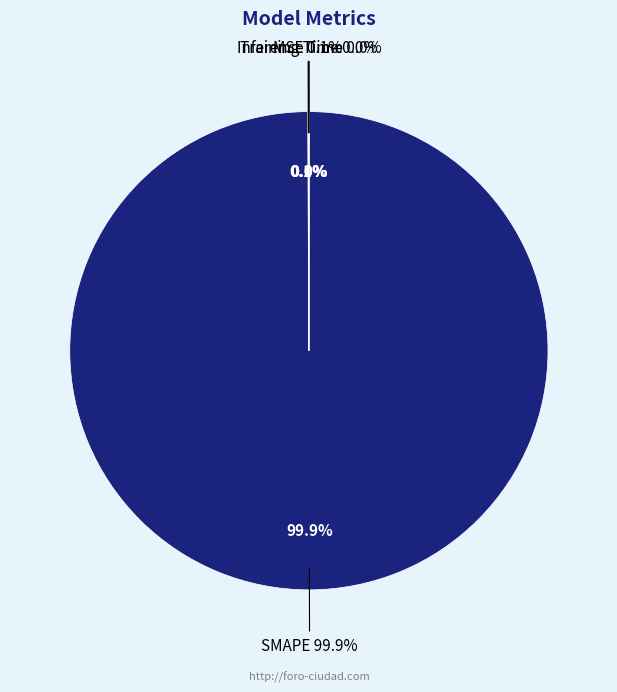

Rank the categories by value from lowest to highest.

Inference Time, Training Time, MSE, SMAPE